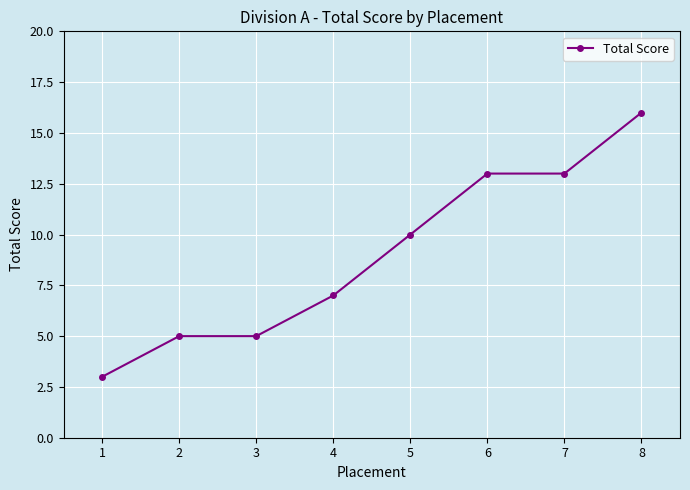

What is the difference between the values at 6 and 8?

3